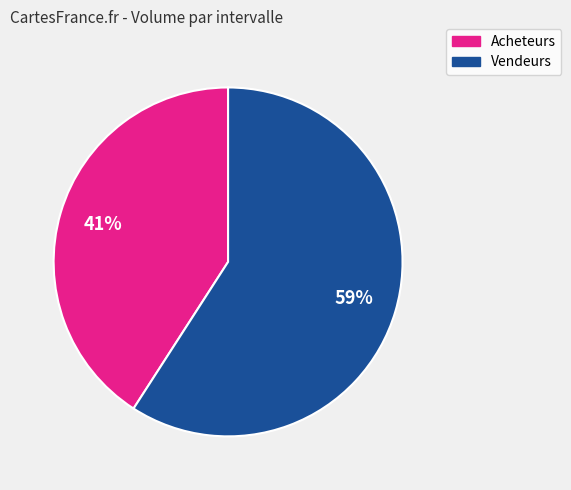

To the nearest percent, what is the difference between the largest and smallest slice percentages?

18%